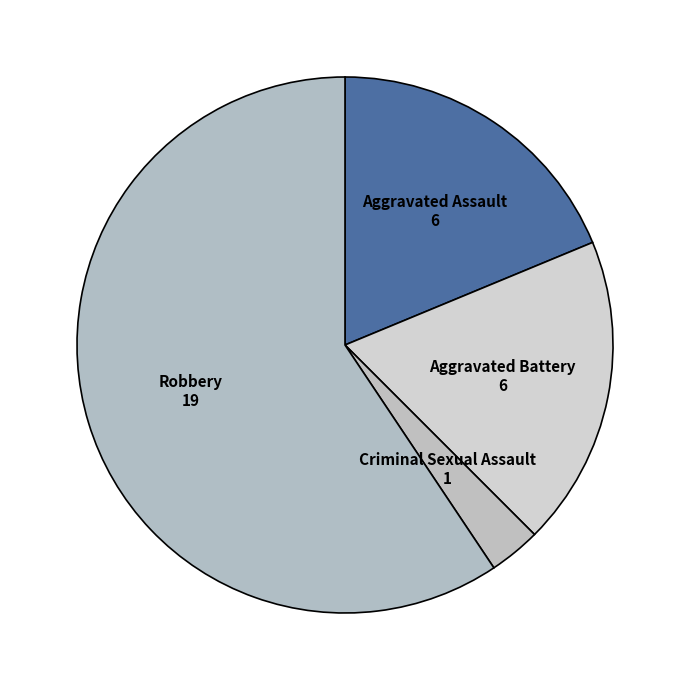

What is the ratio of the value at Robbery to the value at Aggravated Assault?

3.2